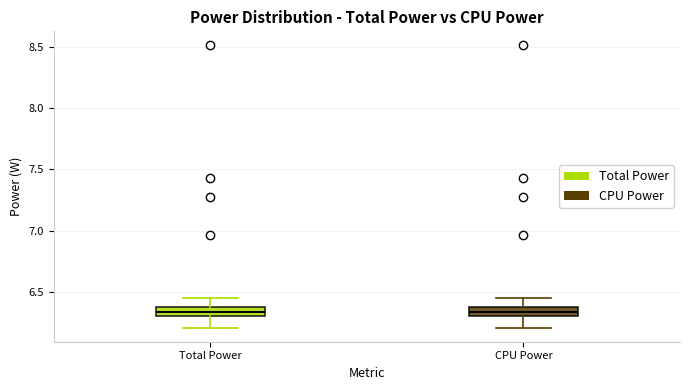

Reading left to right, read every box against the y-axis: the position of its median line, the range the box covers, and the ends of its whiskers. The values are not printed on the chart, so give them approximately, as read against the axis.

Total Power: median 6.35, box 6.30 to 6.40, whiskers 6.20 to 6.45
CPU Power: median 6.35, box 6.30 to 6.40, whiskers 6.20 to 6.45